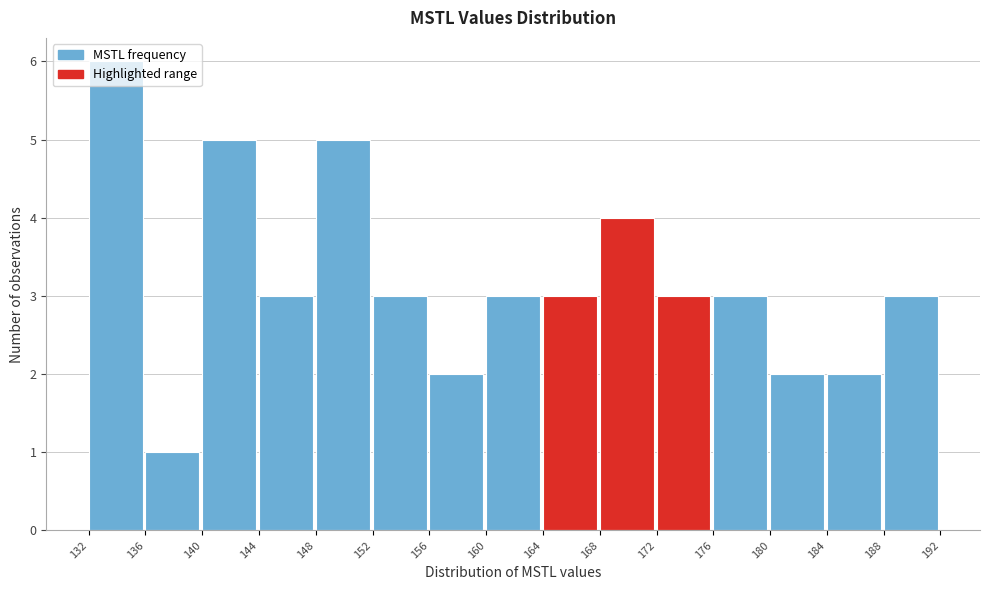

Reading left to right, transcribe this chart: for each bar, give the range it covers on the x-axis and its height. The values are not printed on the chart, so give them approximately, as read against the axis.

132 to 136: 6
136 to 140: 1
140 to 144: 5
144 to 148: 3
148 to 152: 5
152 to 156: 3
156 to 160: 2
160 to 164: 3
164 to 168: 3
168 to 172: 4
172 to 176: 3
176 to 180: 3
180 to 184: 2
184 to 188: 2
188 to 192: 3